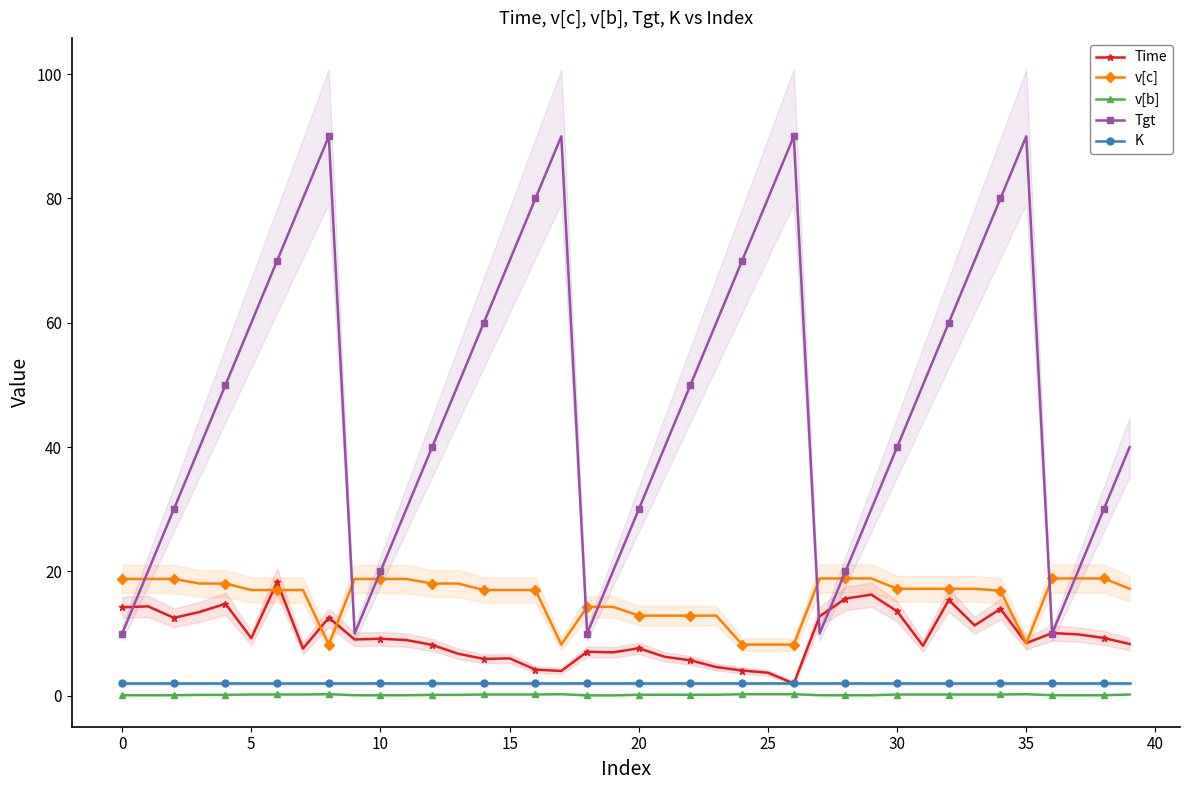

What is the maximum value for v[b]?

0.2